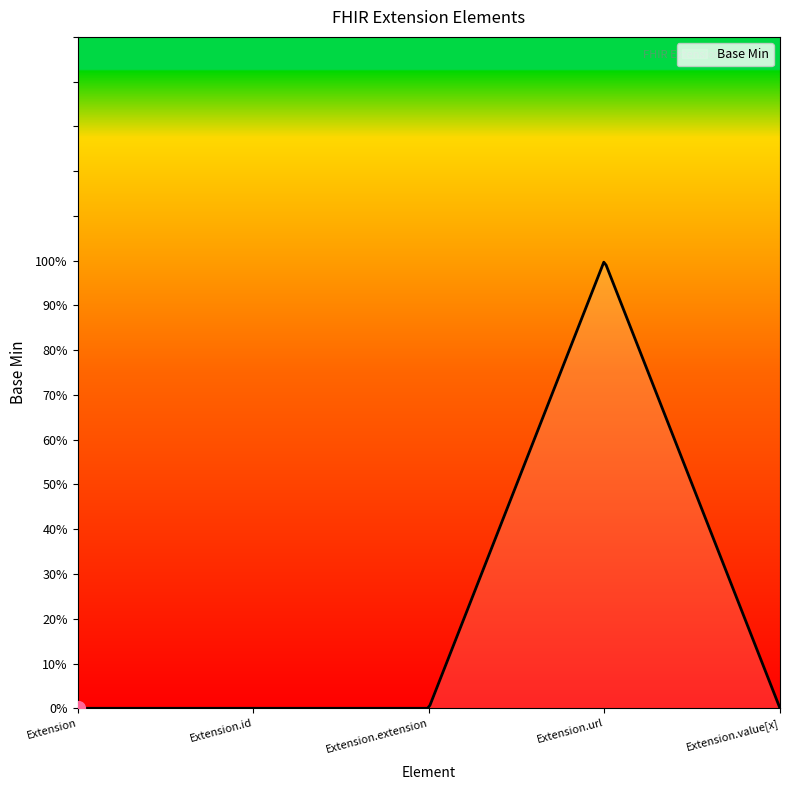

List the labels in order of value, largest first.

Extension.url, Extension, Extension.id, Extension.extension, Extension.value[x]